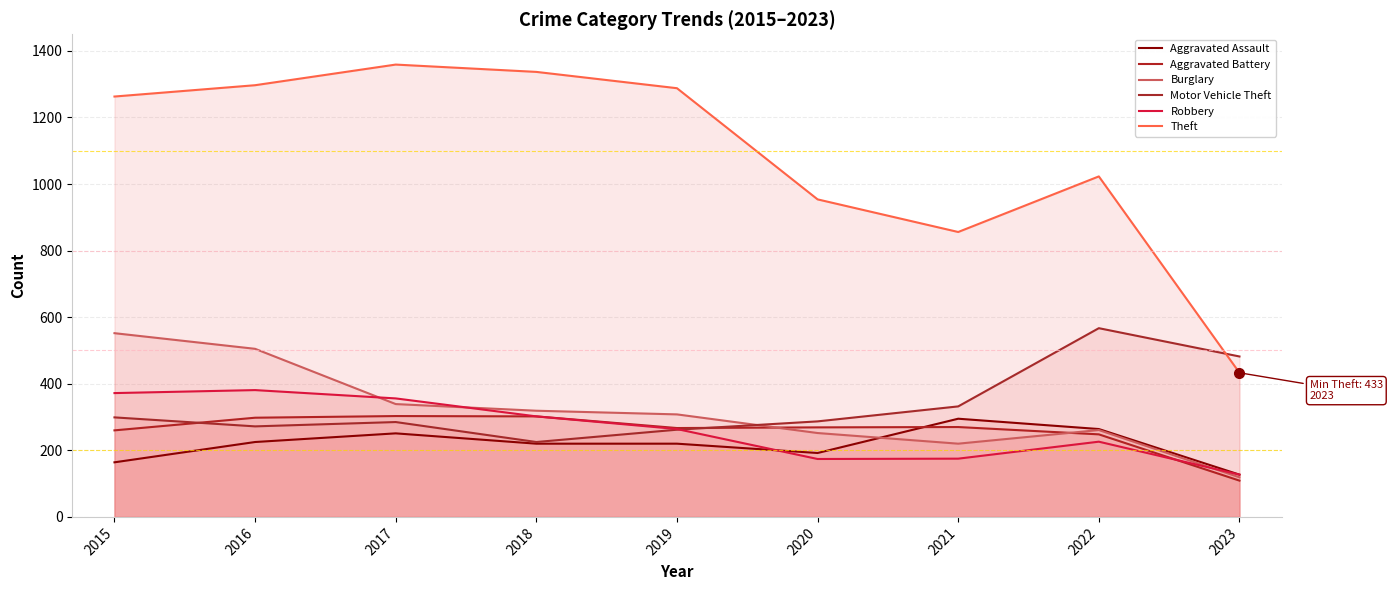

What value does the Aggravated Assault series have at 2023?

127